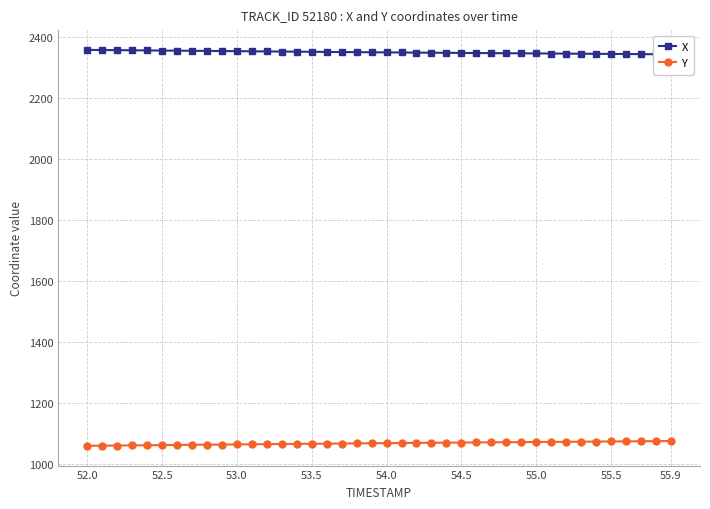

Rank the series by their maximum value, from lowest to highest.

Y, X